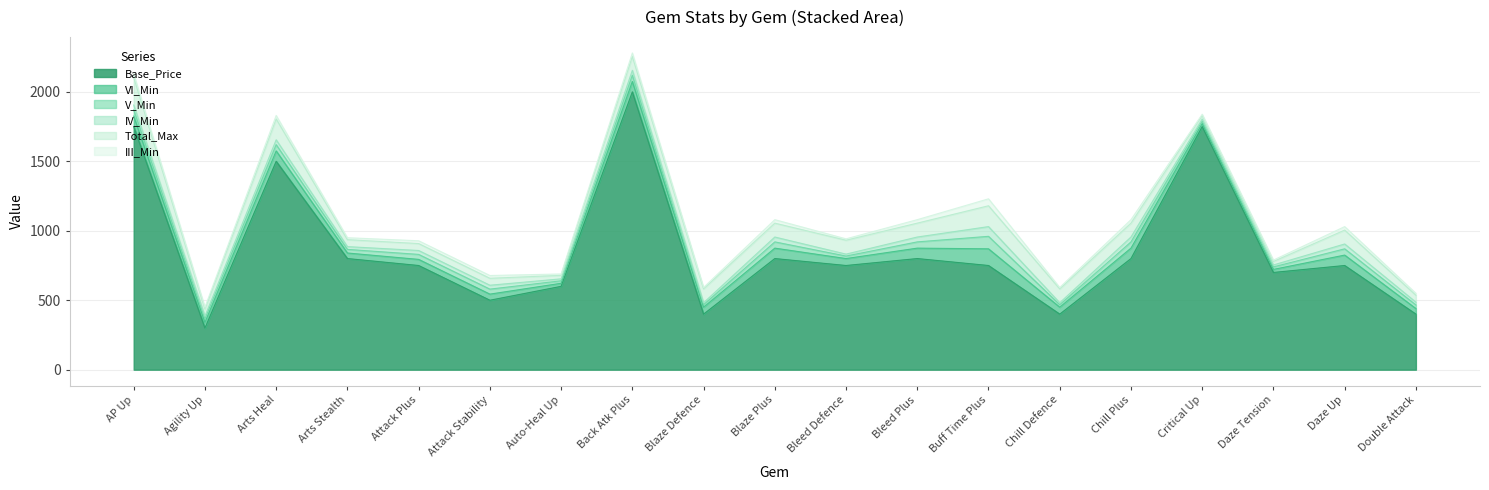

True or false: III_Min has a value of 10 at AP Up.

False